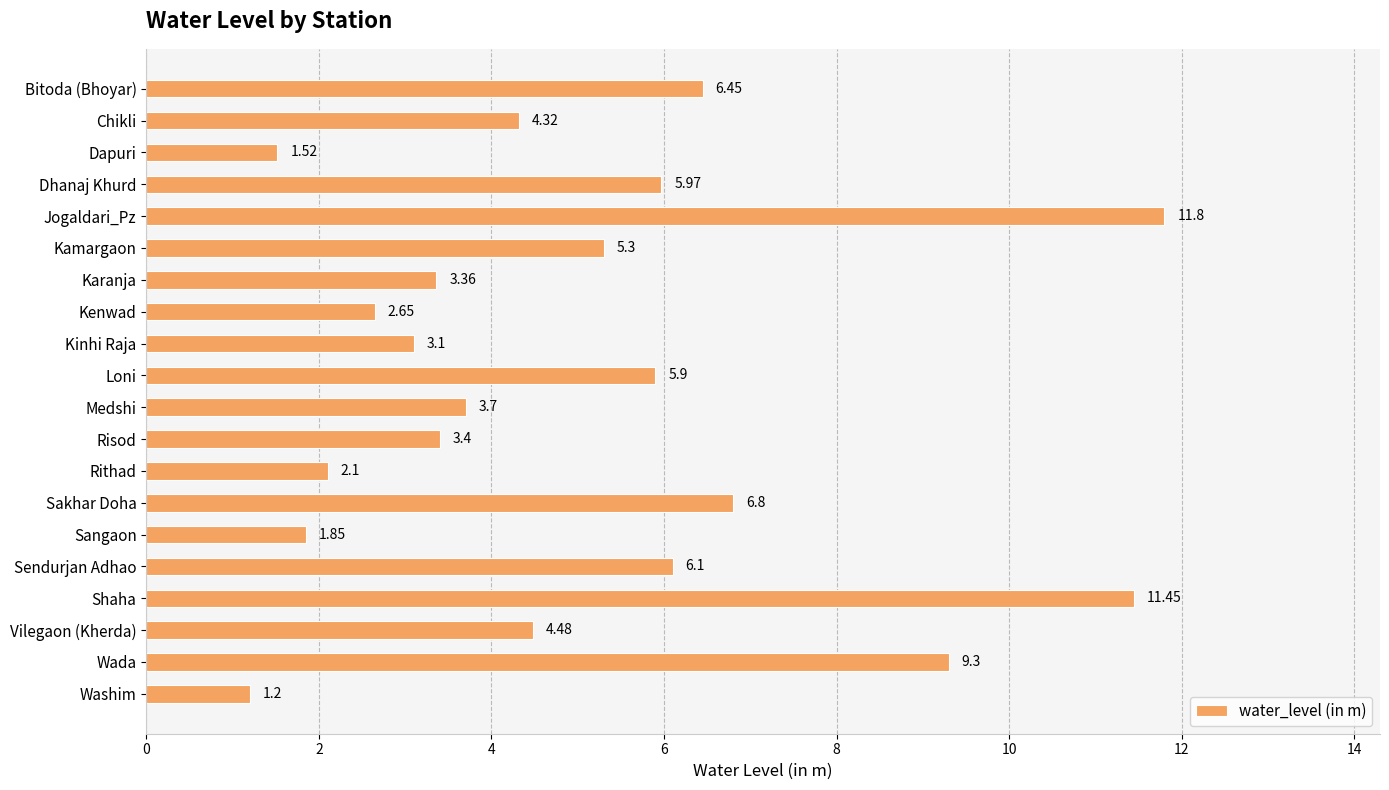

At which label is the value closest to 6?

Dhanaj Khurd